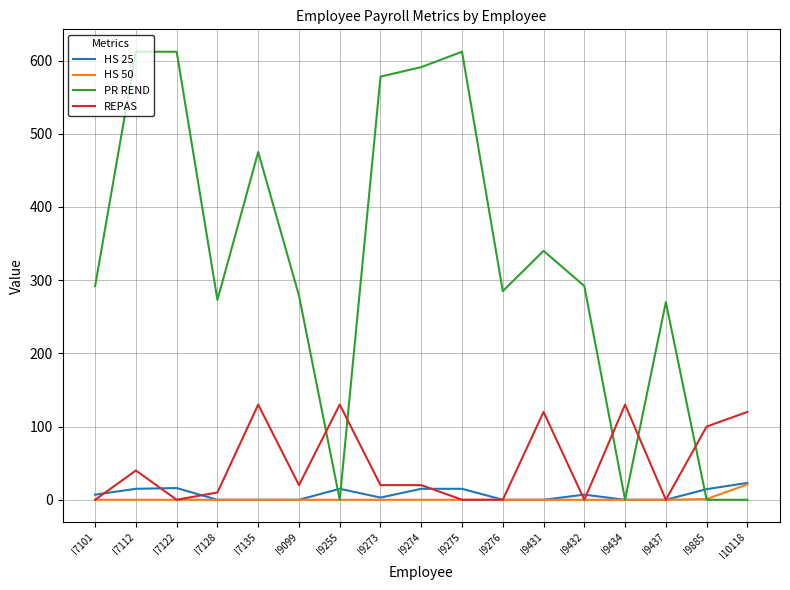

The PR REND series shows -263.2 at I10118. True or false?

False